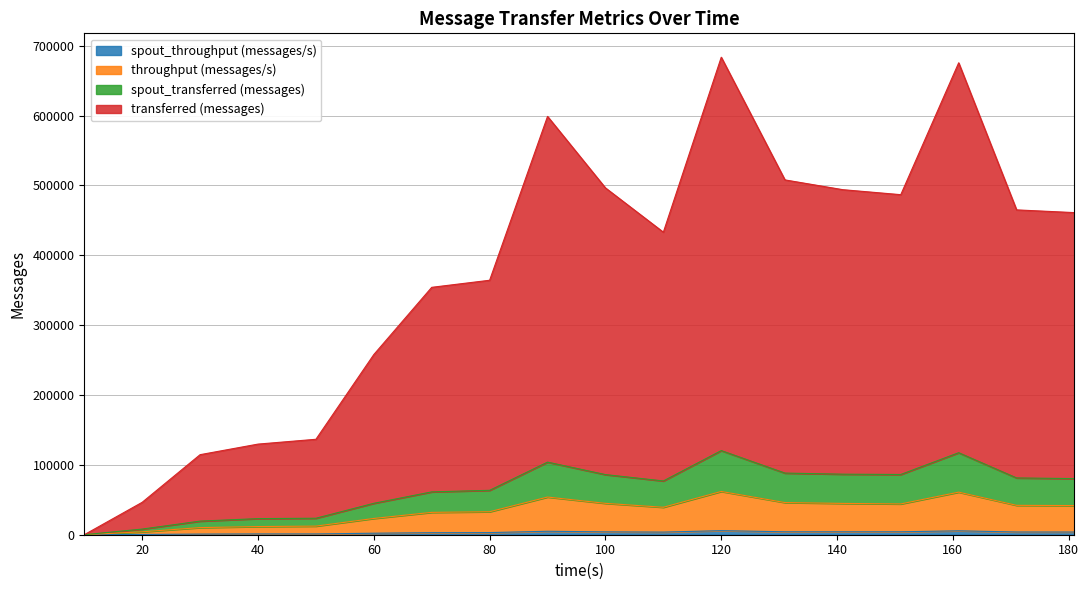

Which series has the largest total across all categories?

transferred (messages)